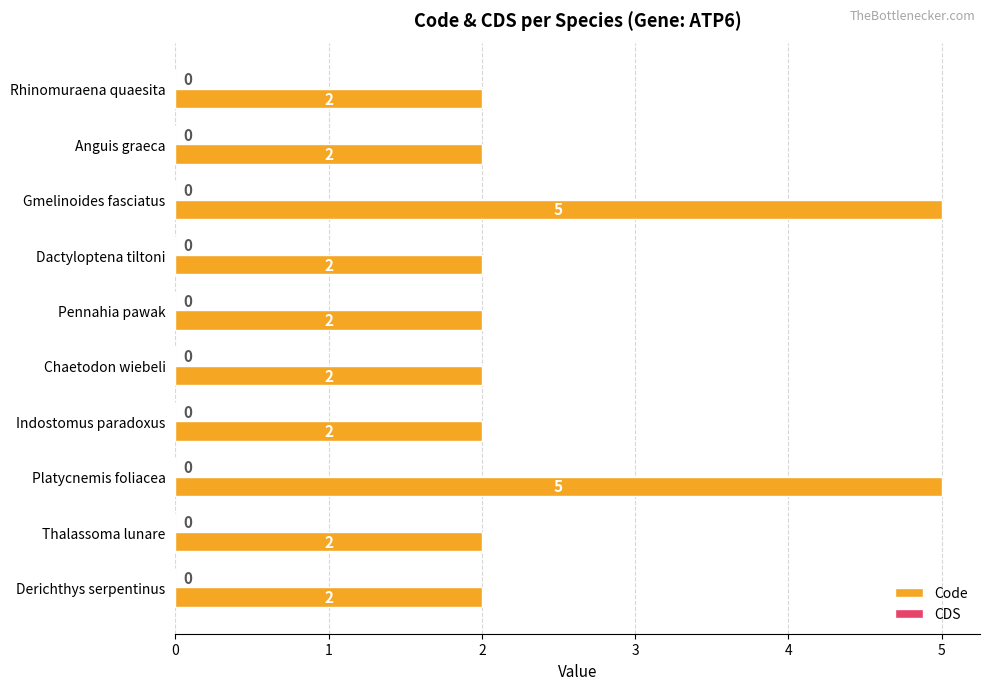

True or false: the data shows 7 at Platycnemis foliacea.

False